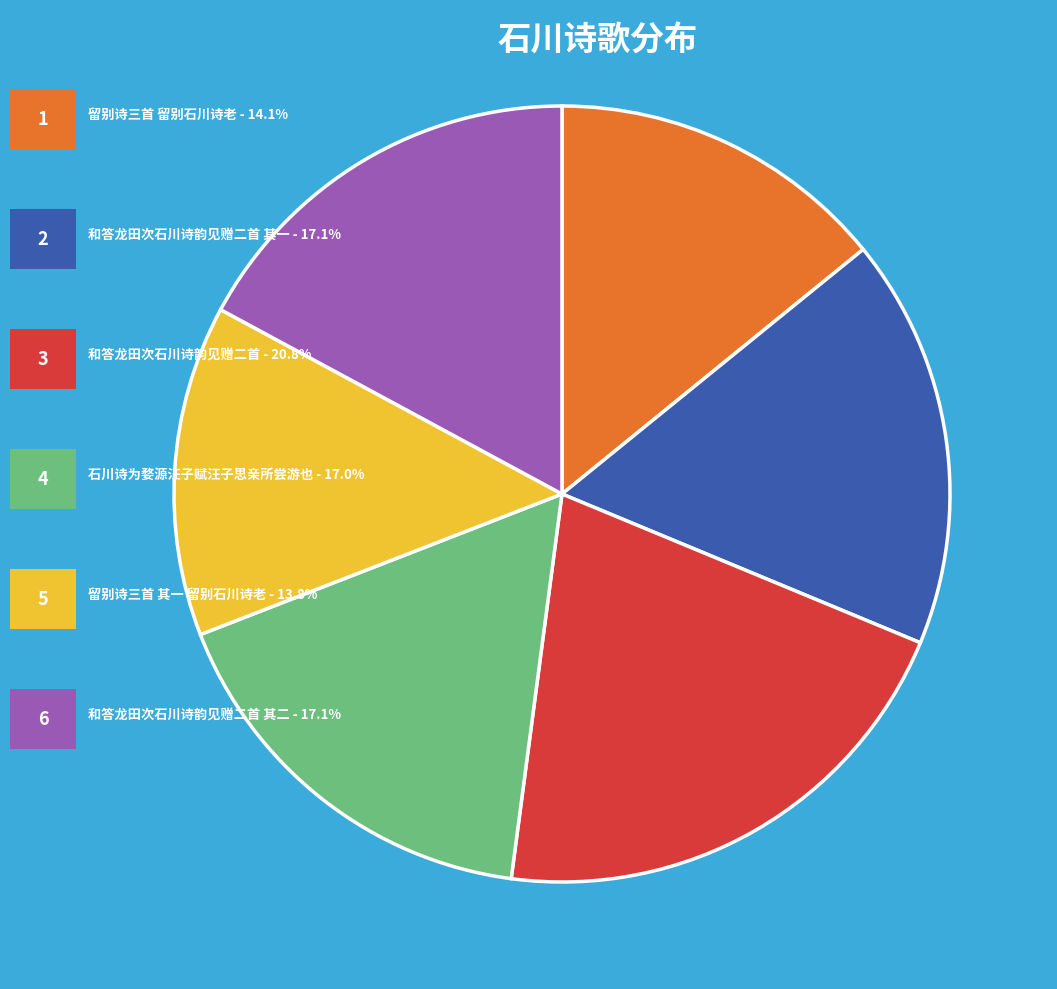

Does any single category account for the majority?

No